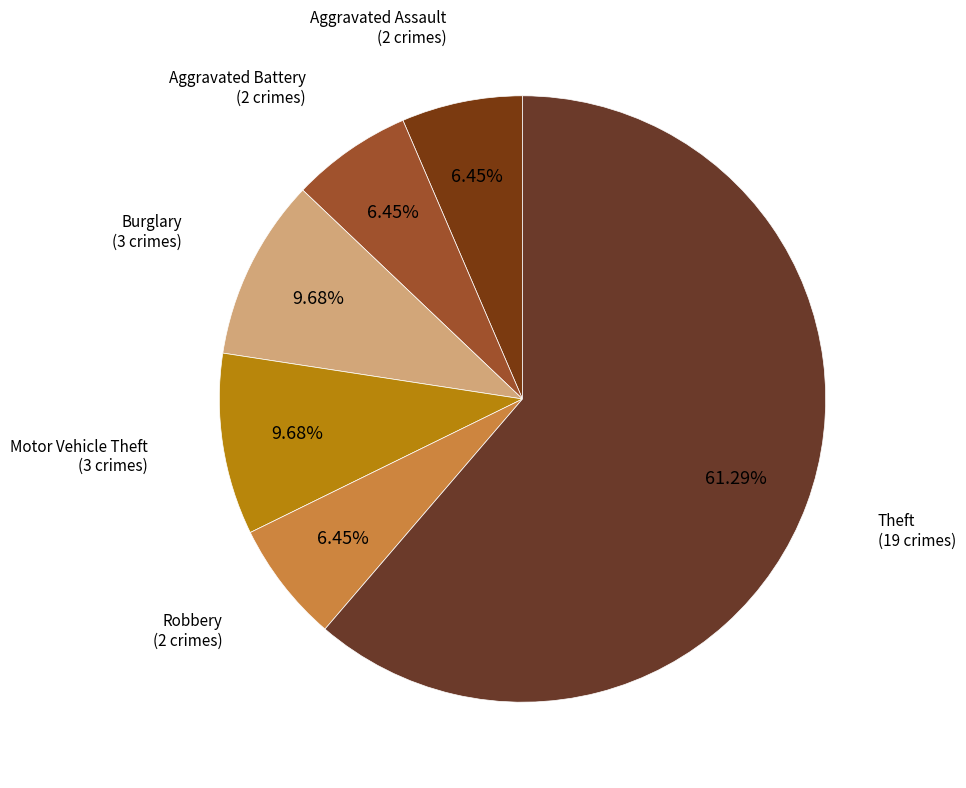

How many segments does this pie chart have?

6